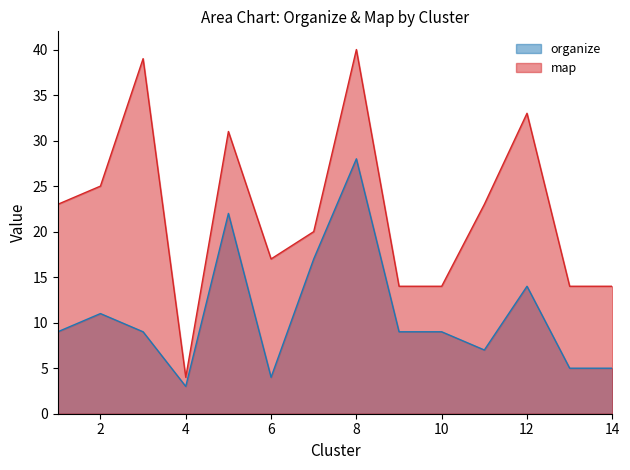

Which series has the largest total across all categories?

map